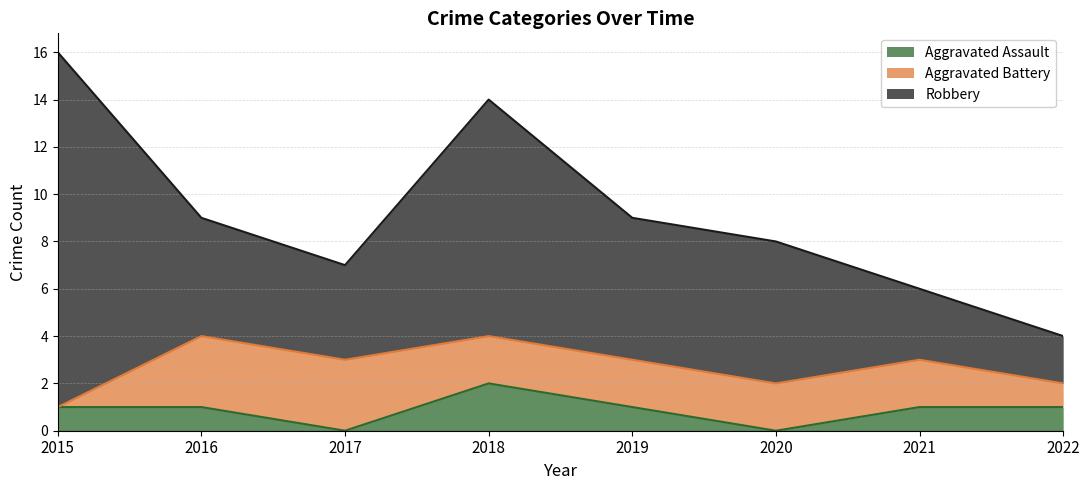

True or false: Aggravated Battery has more than 2 interior local peaks.

False